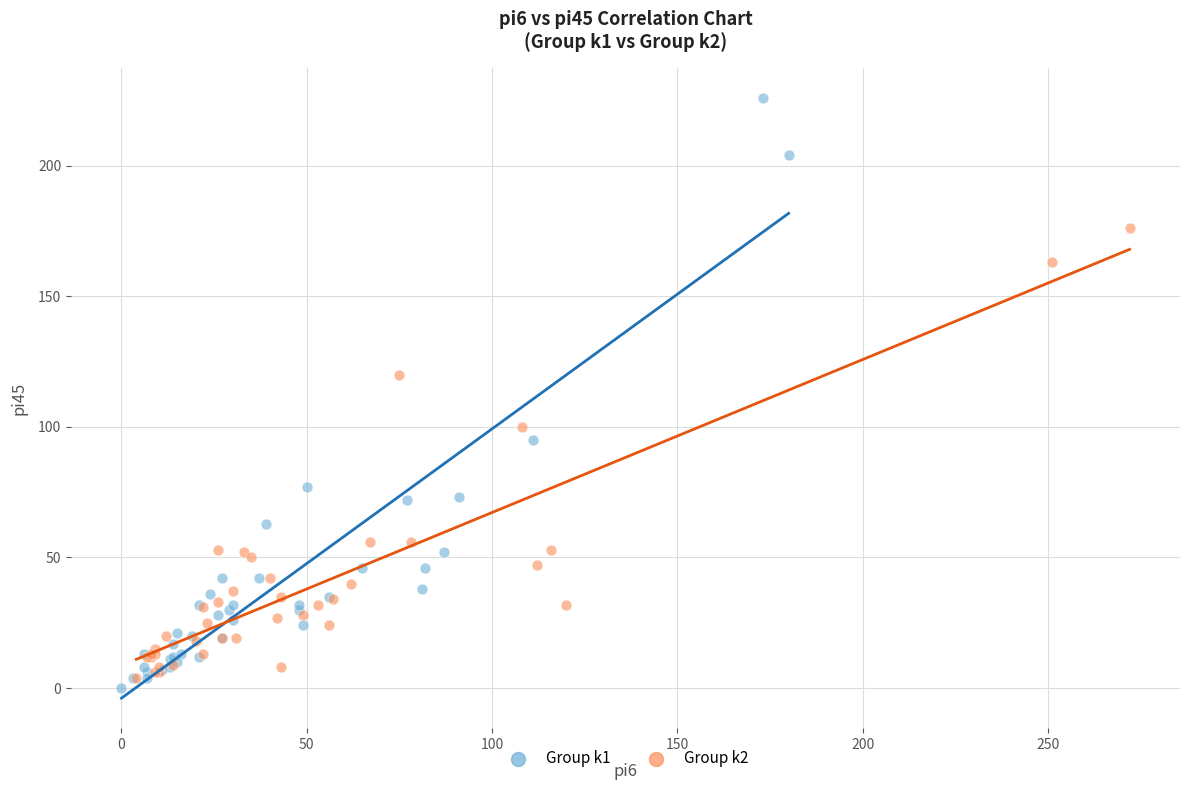

What are all the series names shown in the legend?

Group k1, Group k2